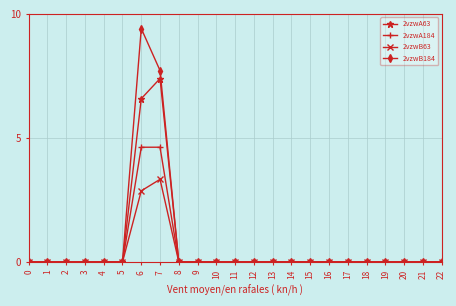

True or false: 2vzwB63 has more than 0 points higher than both neighbors.

True